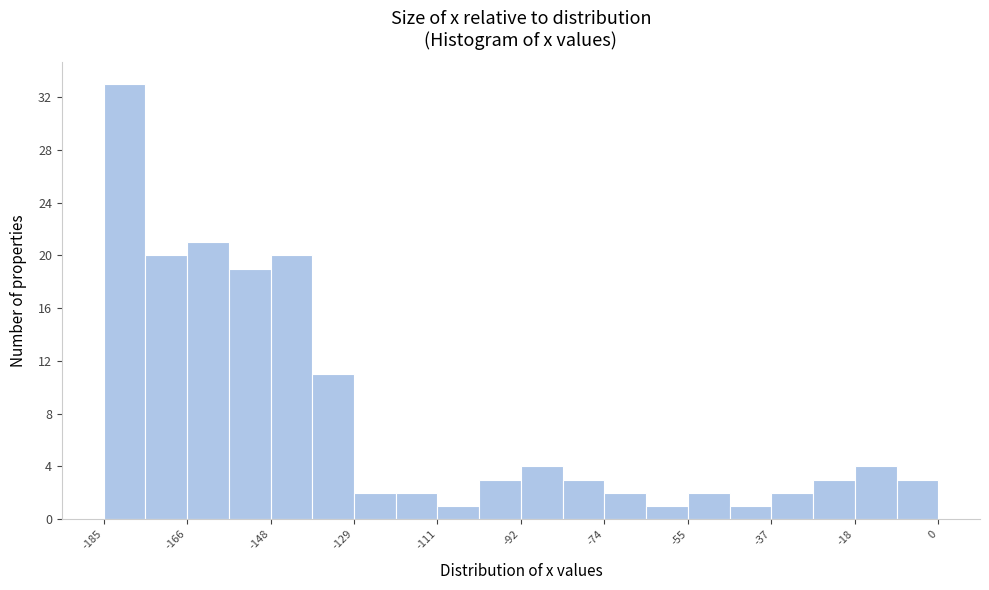

Reading left to right, transcribe this chart: for each bar, give the range it covers on the x-axis and its height. Neither the bar edges nor the heights are printed on the chart, so give them approximately, as read against the axes.

-184 to -176: 33
-176 to -166: 20
-166 to -156: 21
-156 to -148: 19
-148 to -138: 20
-138 to -130: 11
-130 to -120: 2
-120 to -110: 2
-110 to -102: 1
-102 to -92: 3
-92 to -84: 4
-84 to -74: 3
-74 to -64: 2
-64 to -56: 1
-56 to -46: 2
-46 to -36: 1
-36 to -28: 2
-28 to -18: 3
-18 to -10: 4
-10 to 0: 3